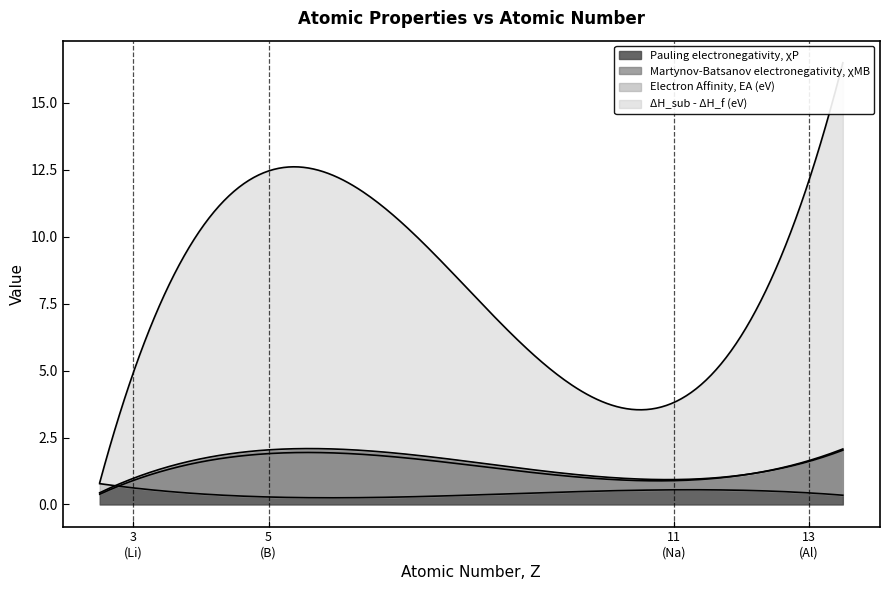

What are all the series names shown in the legend?

Pauling electronegativity, χP, Martynov-Batsanov electronegativity, χMB, Electron Affinity, EA (eV), ΔH_sub - ΔH_f (eV)